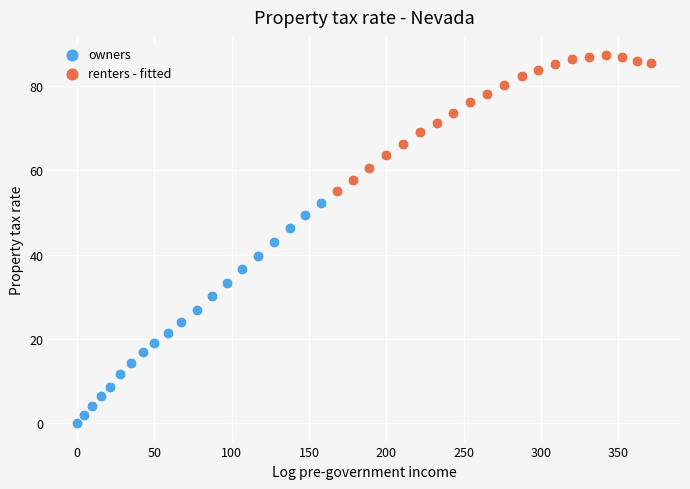

Which series has the largest Y range (max minus min)?

owners